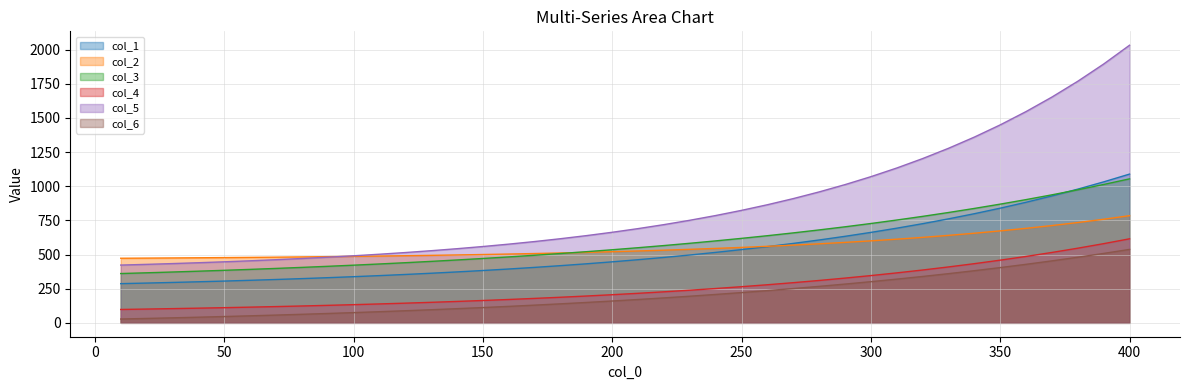

Which category has the lowest value in the col_4 series?

10